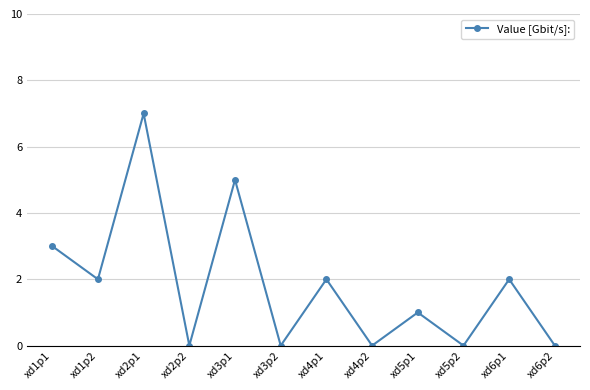

Between xd2p2 and xd1p1, which is larger?

xd1p1